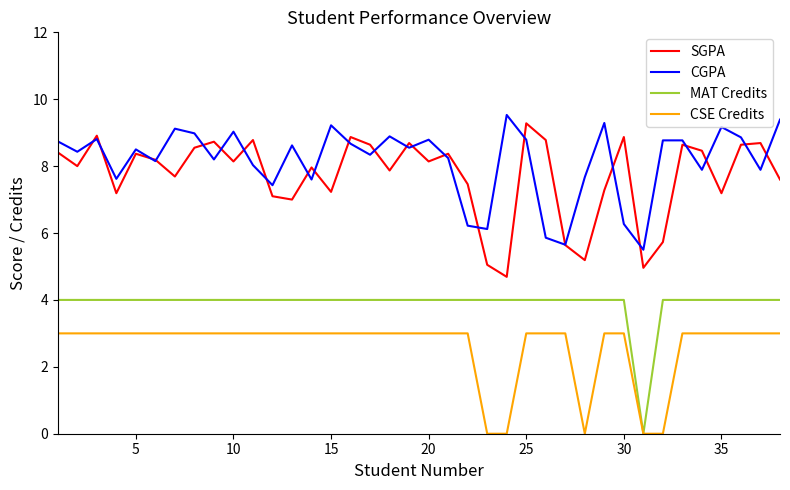

True or false: MAT Credits and CGPA cross at least once.

False